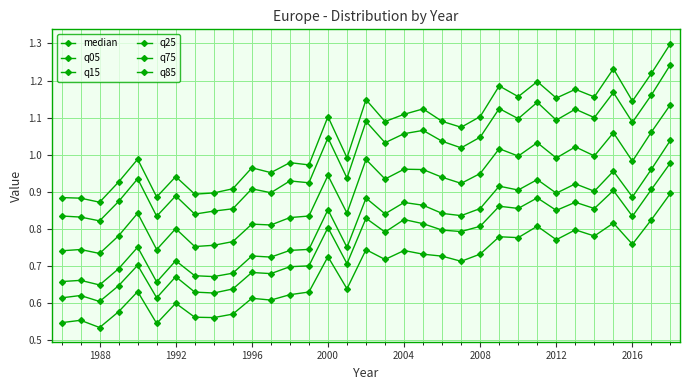

Which series has the widest spread of values?

q85